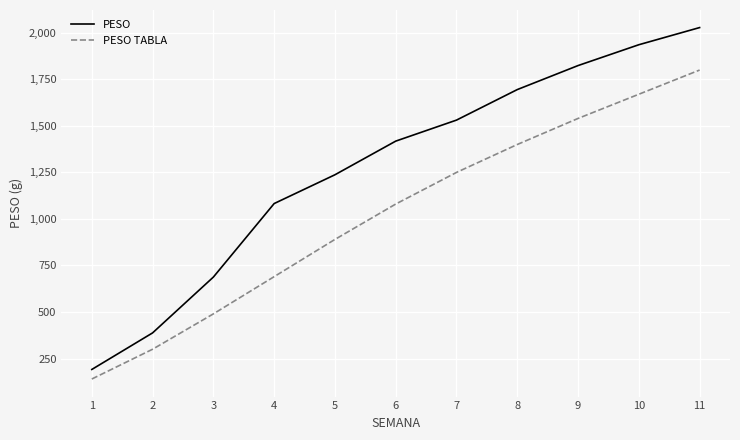

Reading right to left, transcribe all the data shown in this chart.

PESO: 11=2028.2	10=1936.0	9=1824.1	8=1695.0	7=1531.1	6=1418.1	5=1237.4	4=1082.7	3=687.8	2=387.8	1=191.4
PESO TABLA: 11=1800.0	10=1670.0	9=1540.0	8=1400.0	7=1250.0	6=1080.0	5=890.0	4=690.0	3=490.0	2=300.0	1=140.0